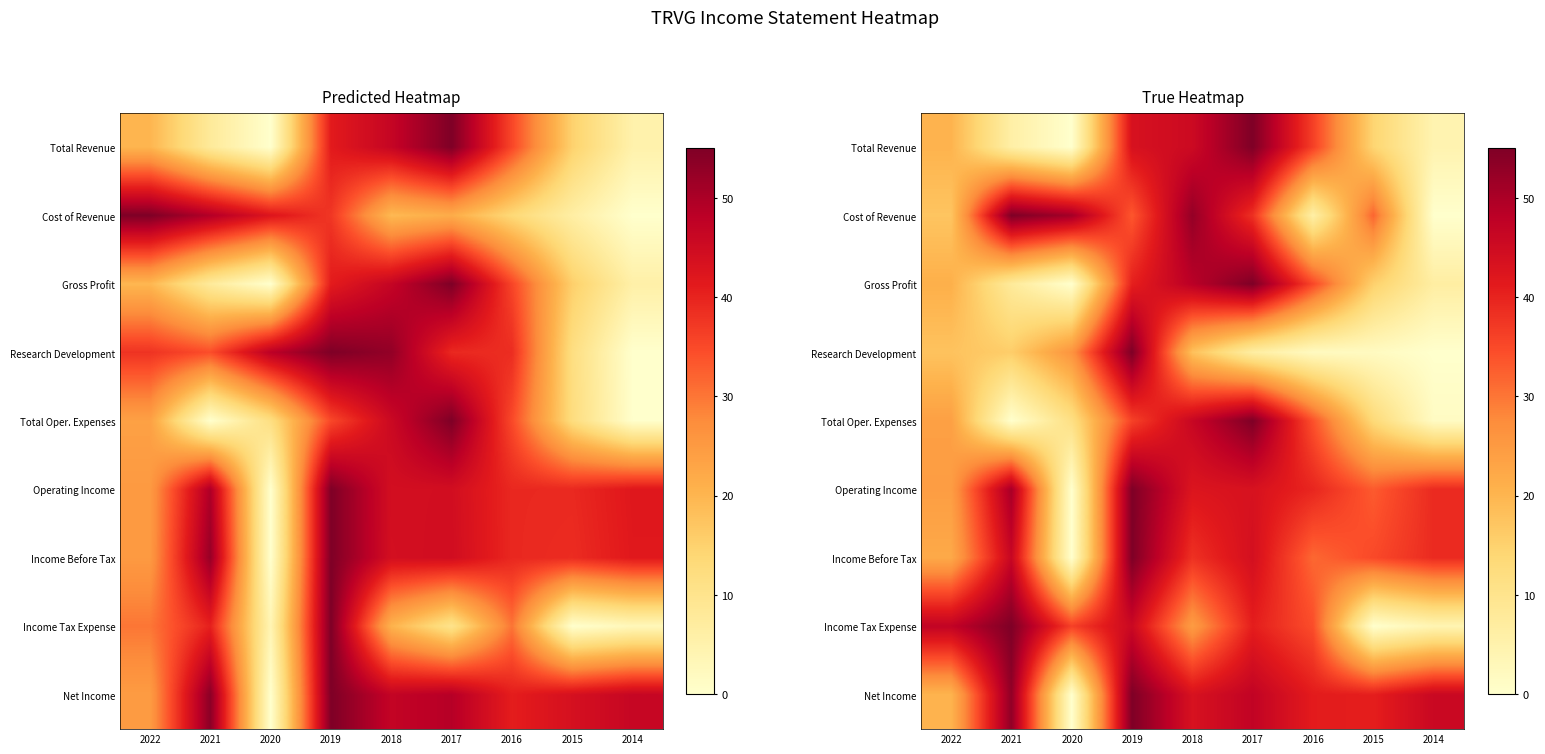

Is the value of Gross Profit at 2017 greater than the value of Total Revenue at 2014?

Yes